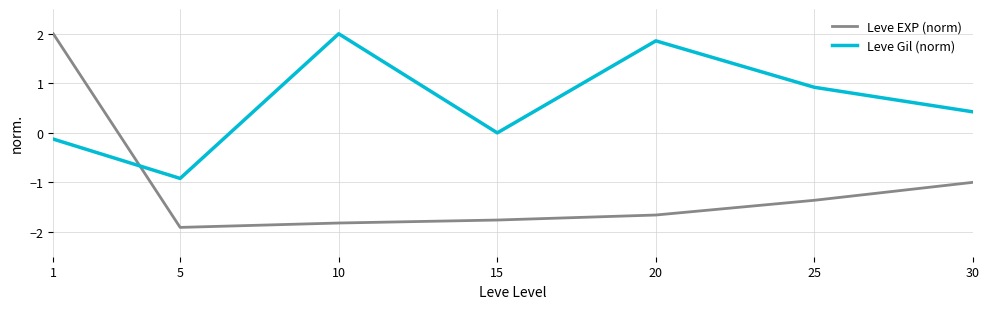

True or false: Leve EXP (norm) and Leve Gil (norm) intersect in this chart.

True